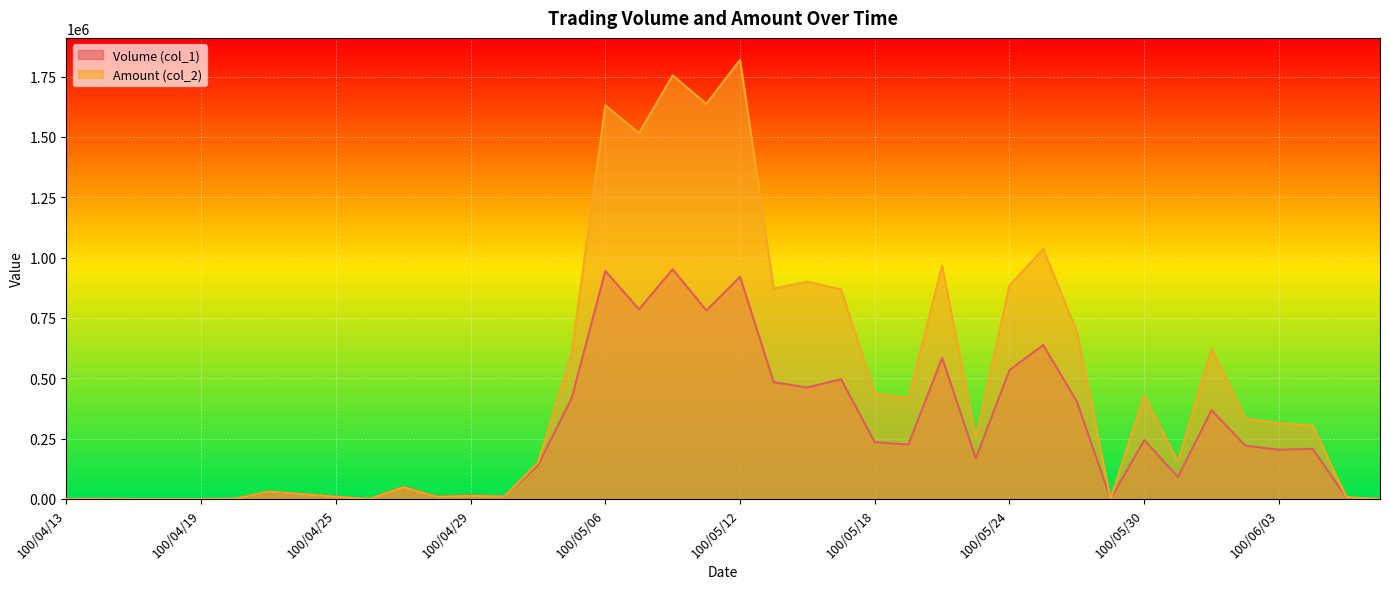

The Volume (col_1) series shows 956590 at 100/05/25. True or false?

False